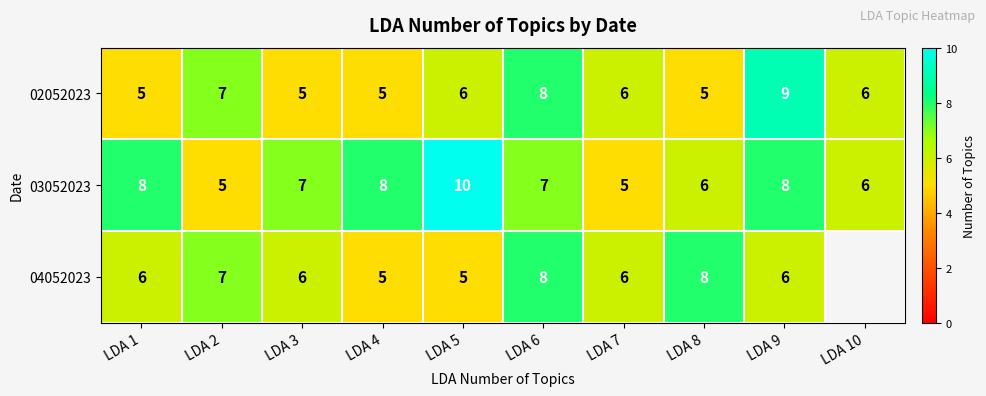

What is the sum of all 02052023 values?

62